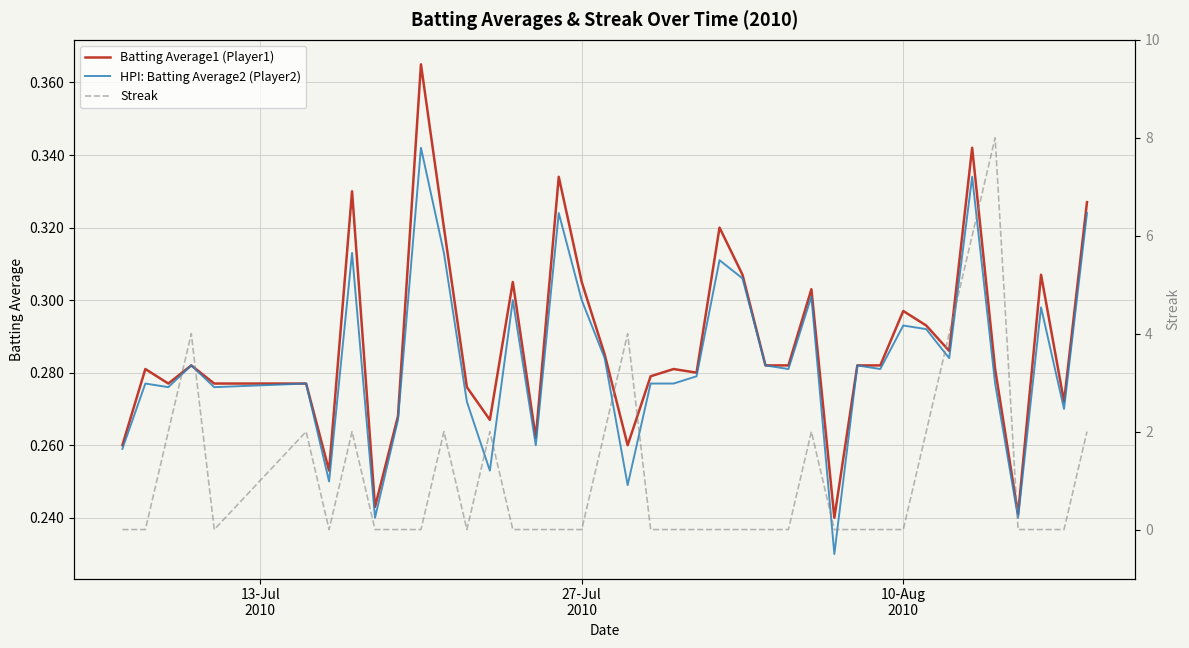

How many values in the Streak series exceed 0?

14